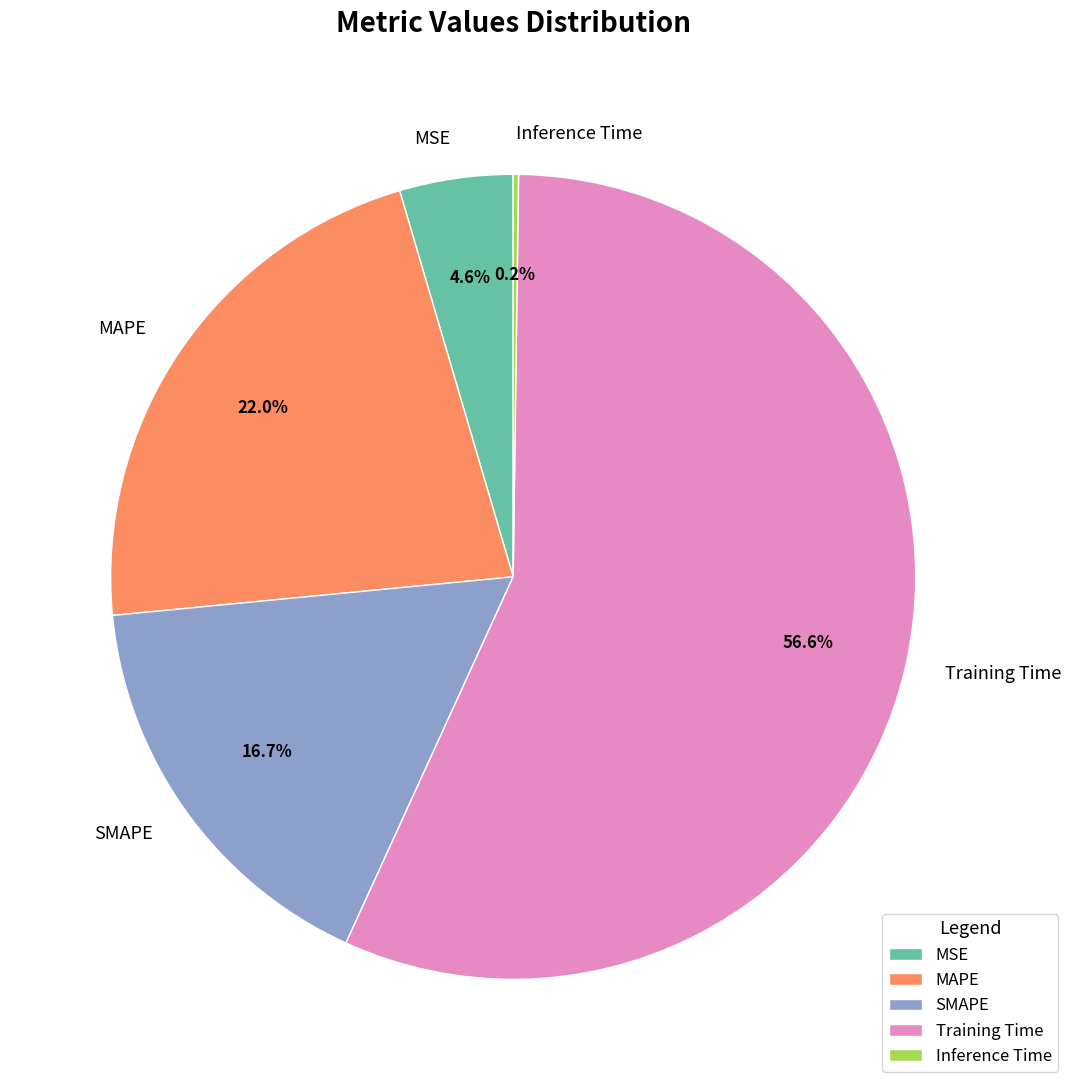

The Training Time slice represents 47% of the pie. True or false?

False